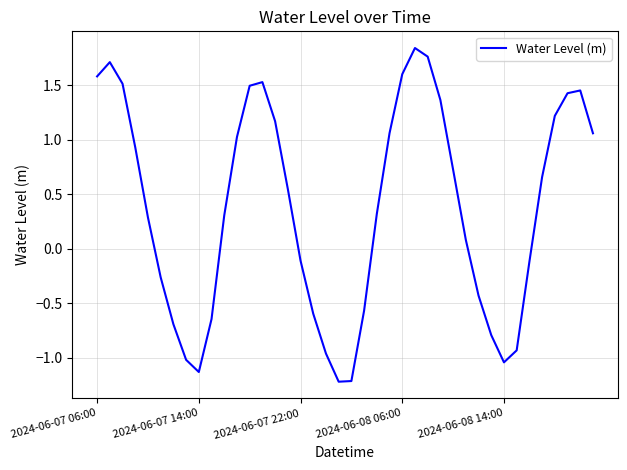

What is the minimum value shown in the chart?

-1.2